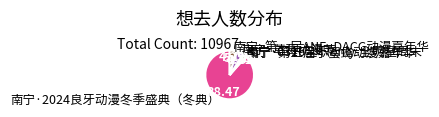

Which category has the smallest portion of the pie?

南宁·0316全职only-全明星周末